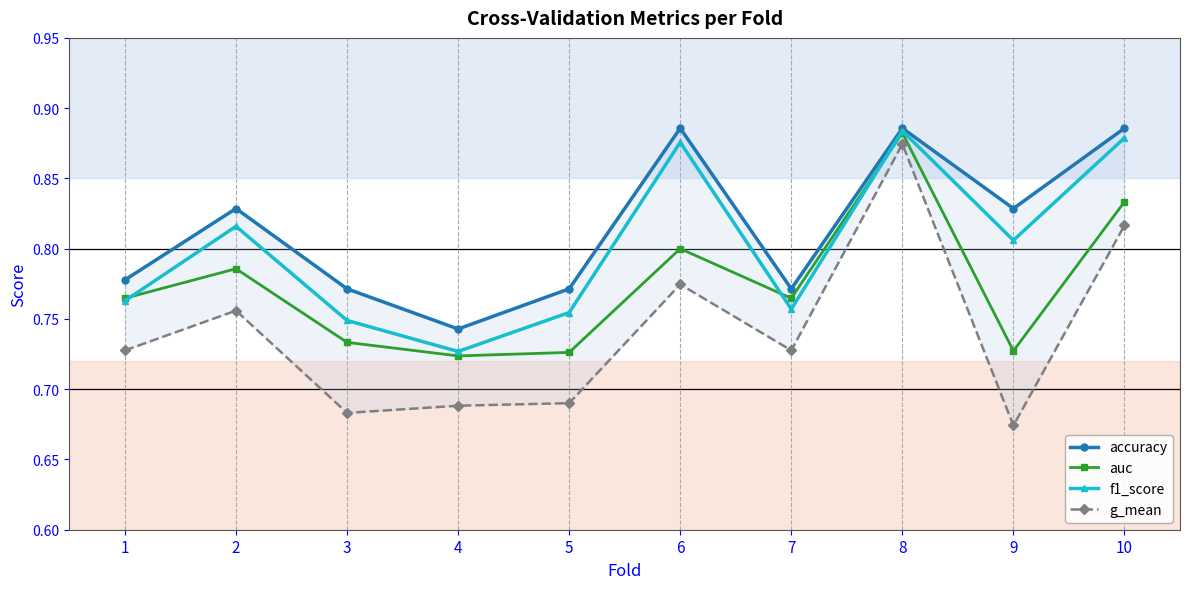

Is it true that auc equals 1.3 at 2?

False